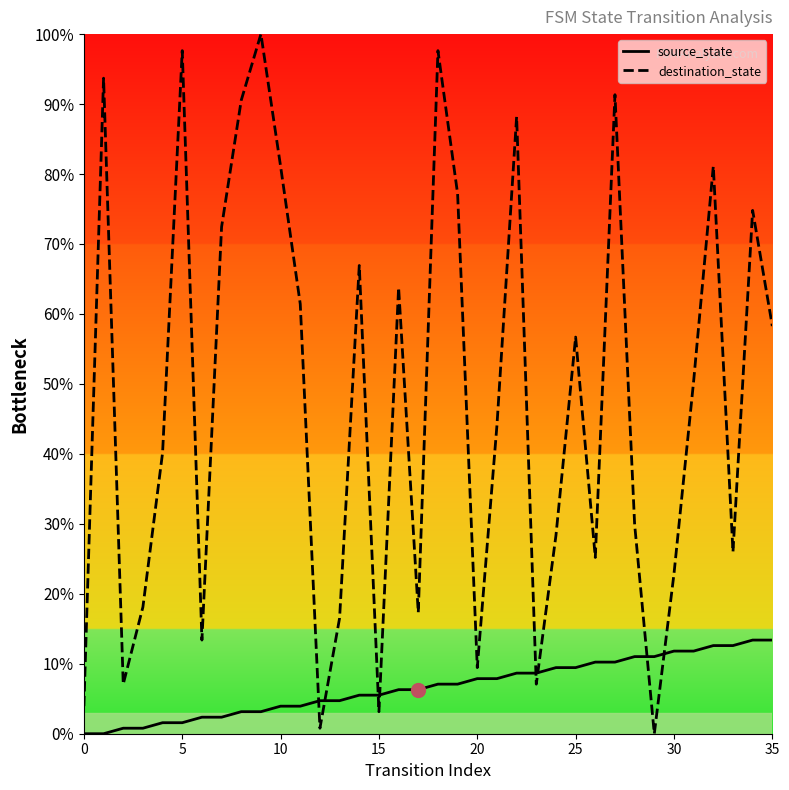

At how many categories does at least one series exceed 60?

15